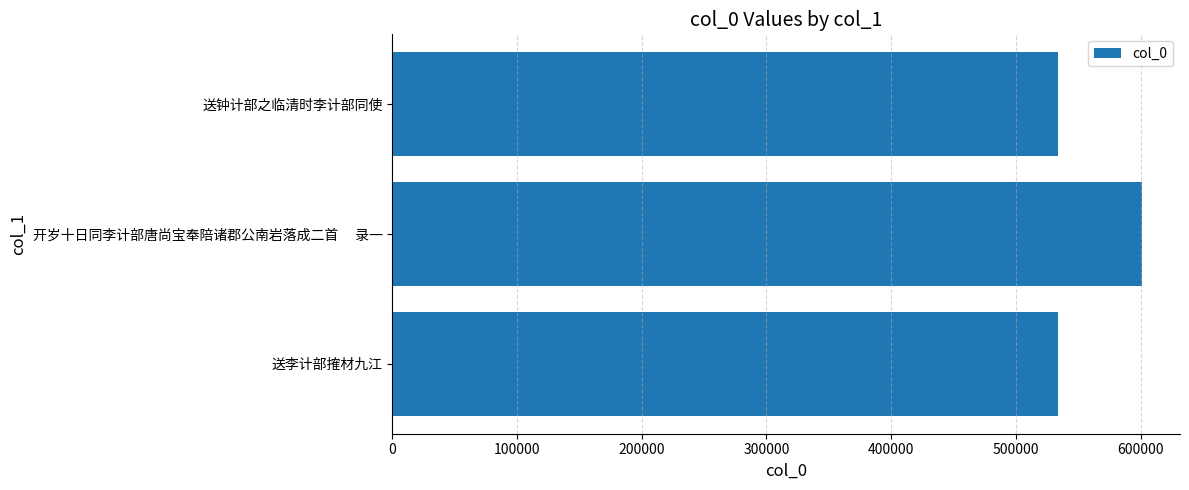

Which has a higher value, 送李计部搉材九江 or 开岁十日同李计部唐尚宝奉陪诸郡公南岩落成二首　 录一?

开岁十日同李计部唐尚宝奉陪诸郡公南岩落成二首　 录一